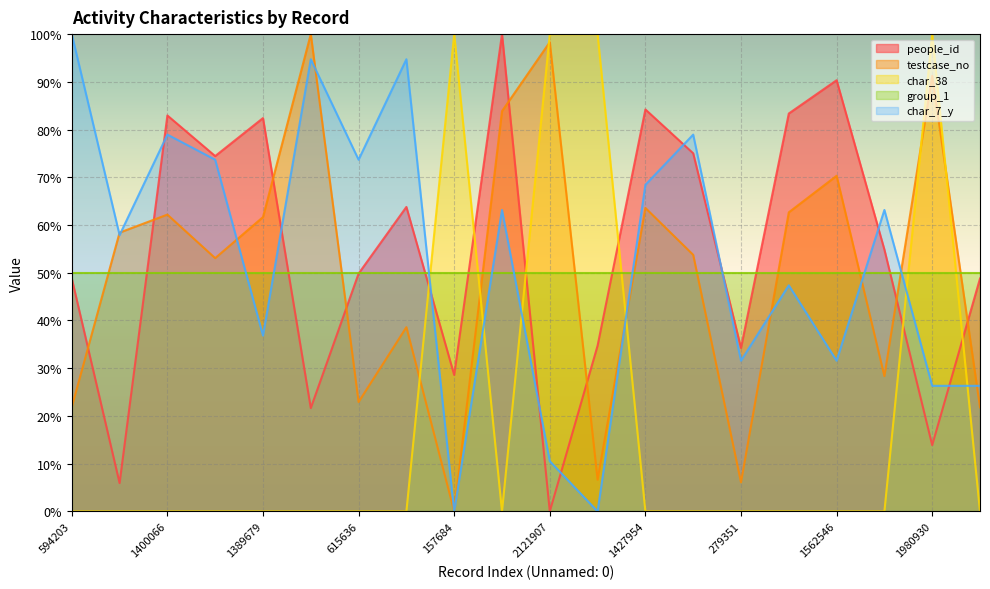

Count the number of data series in this chart.

5